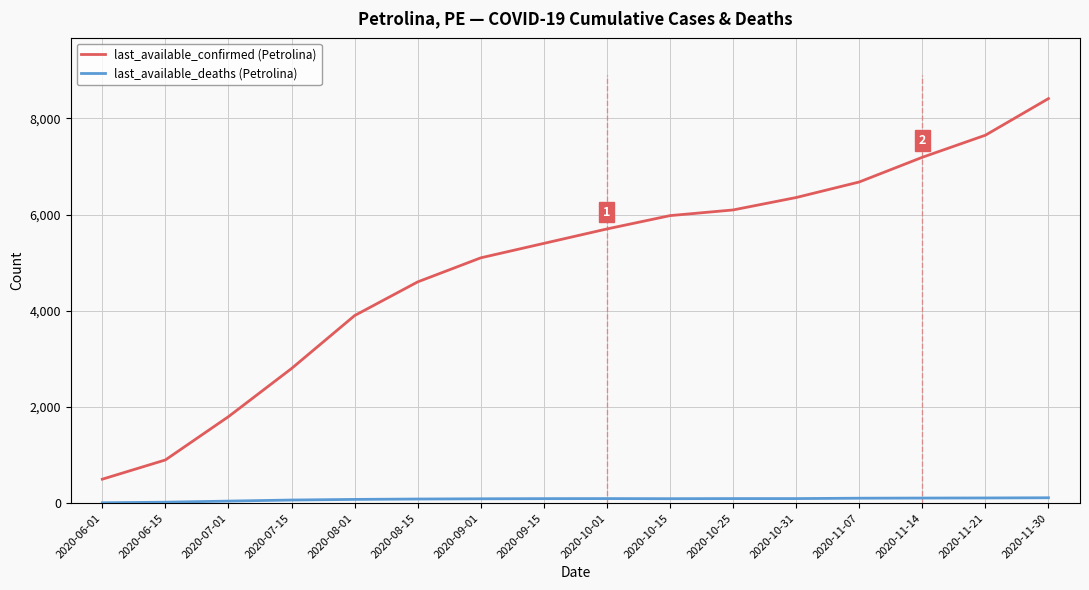

True or false: last_available_confirmed (Petrolina) has more than 0 interior local peaks.

False